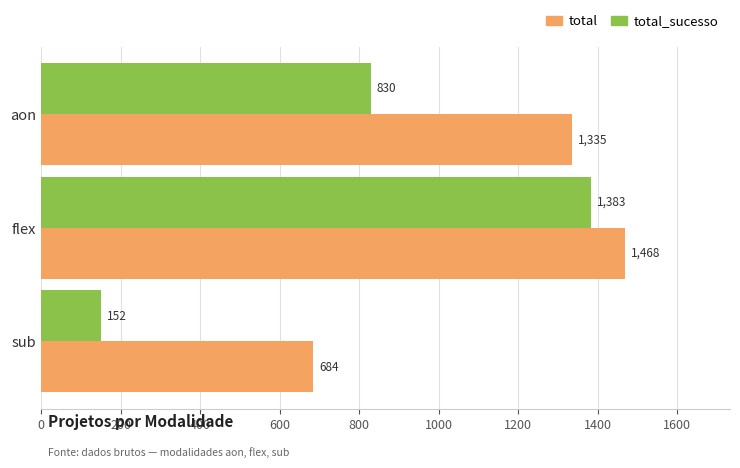

How many total_sucesso values are between 152 and 1383?

3